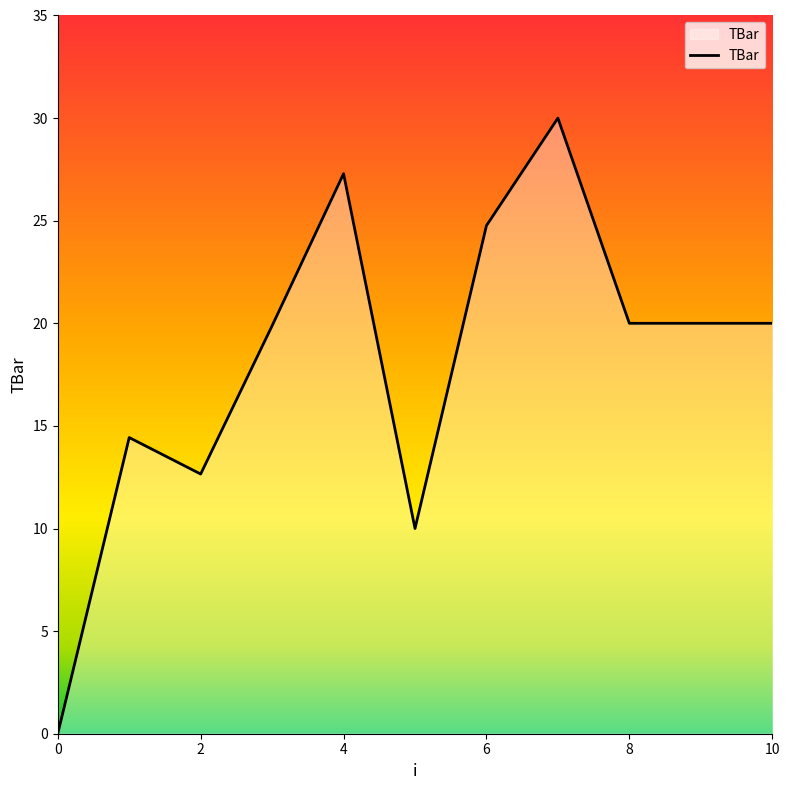

True or false: the data has more than 1 interior local peaks.

True